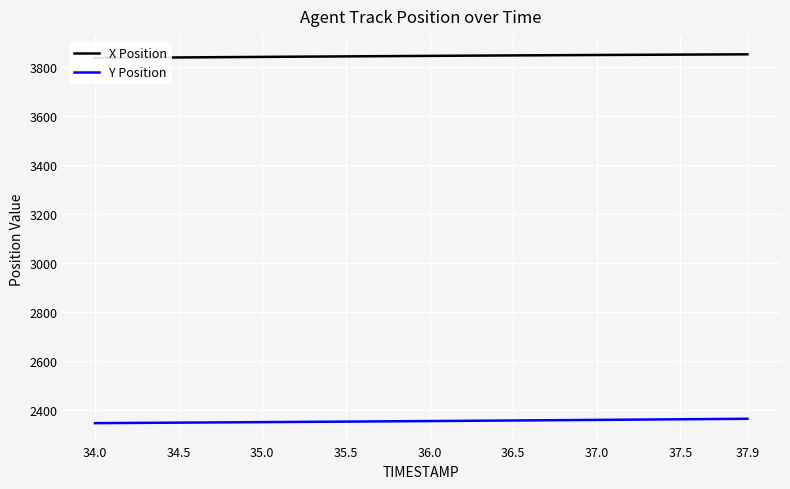

What is the maximum value for Y Position?

2365.4